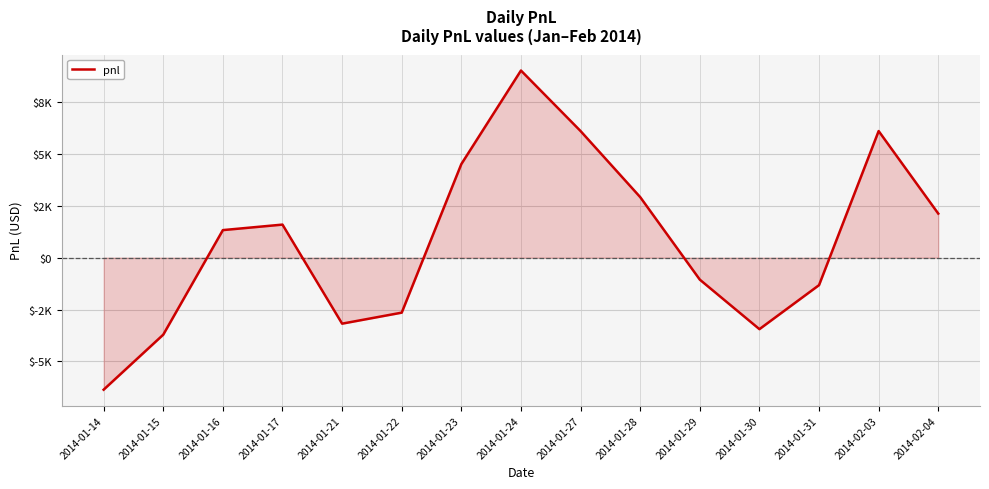

What is the label of the 10th point from the right?

2014-01-22